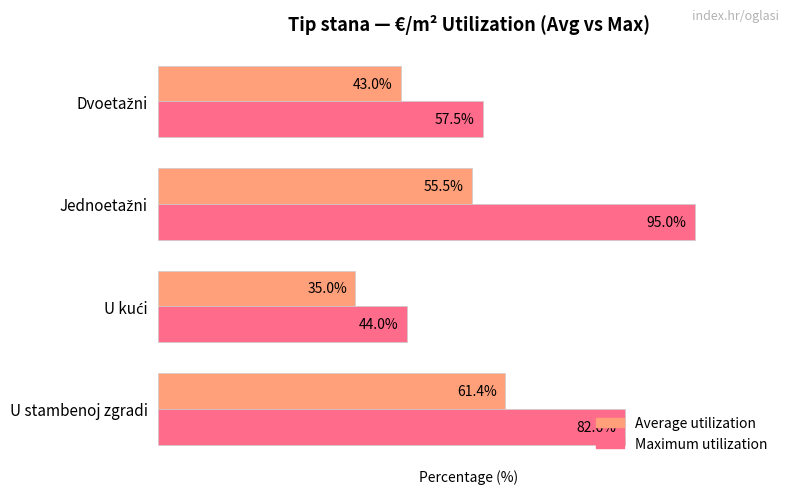

Which series has the largest range (max minus min)?

Maximum utilization